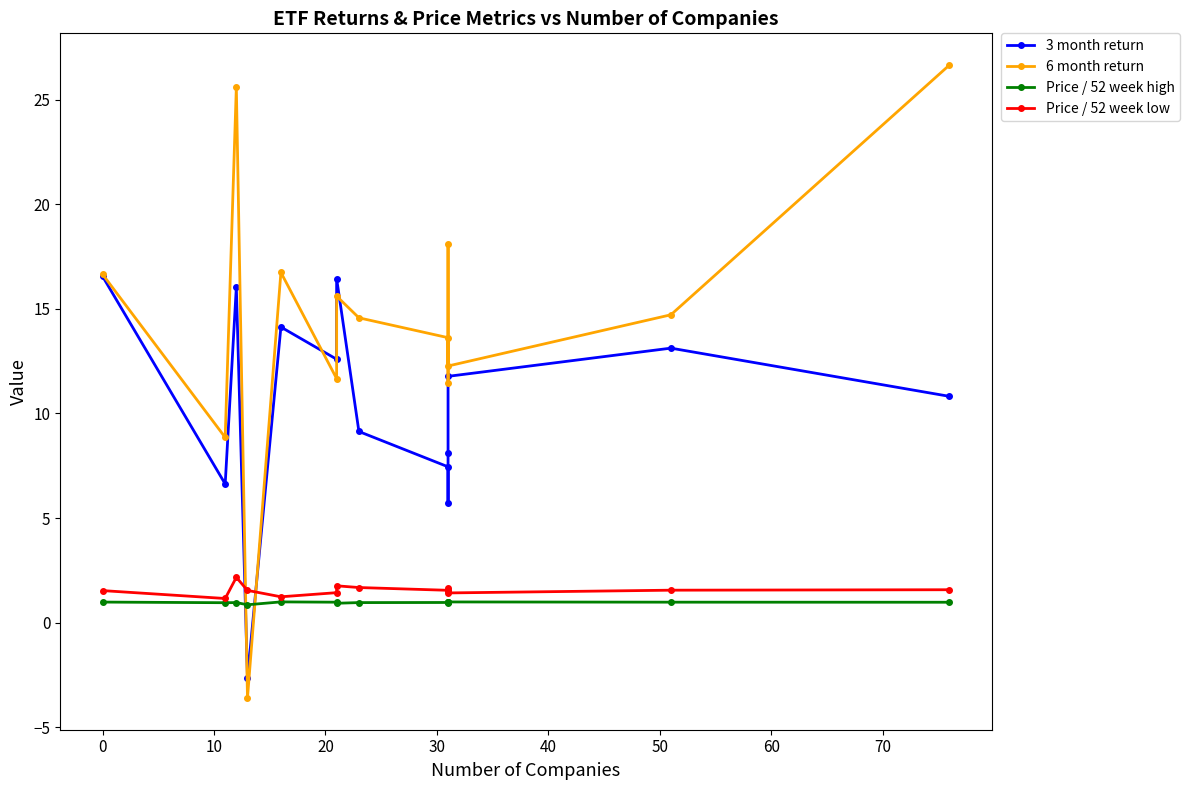

How many values in the 3 month return series exceed 11?

7